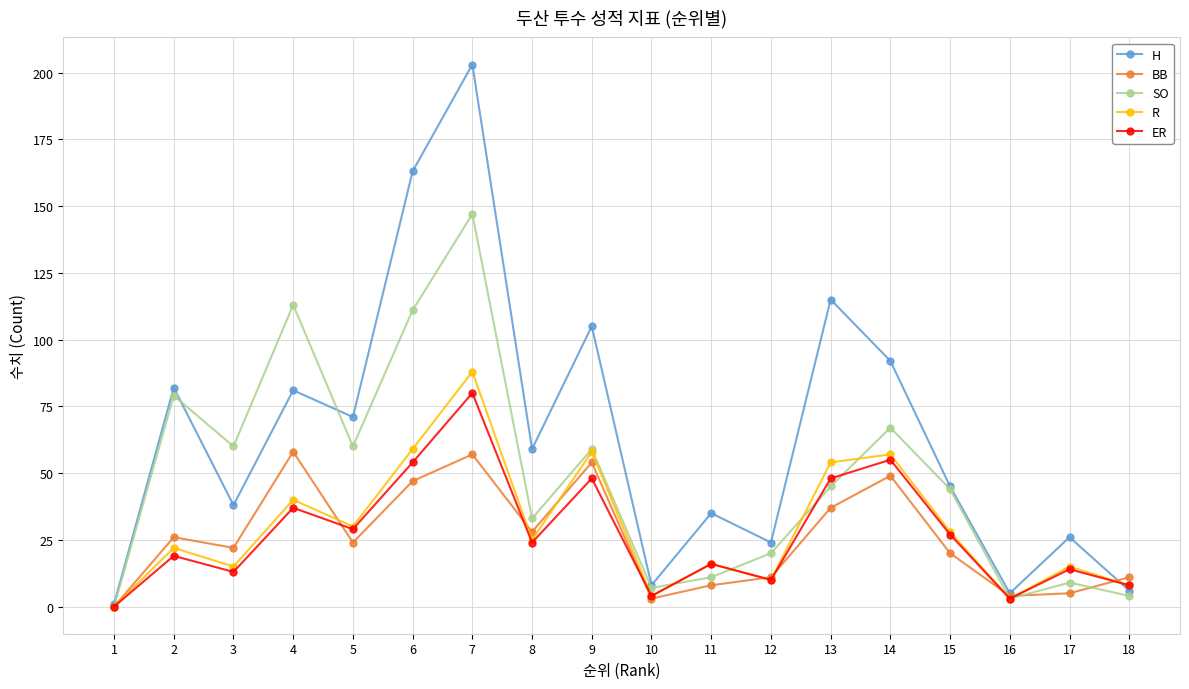

True or false: ER and SO cross at least once.

True